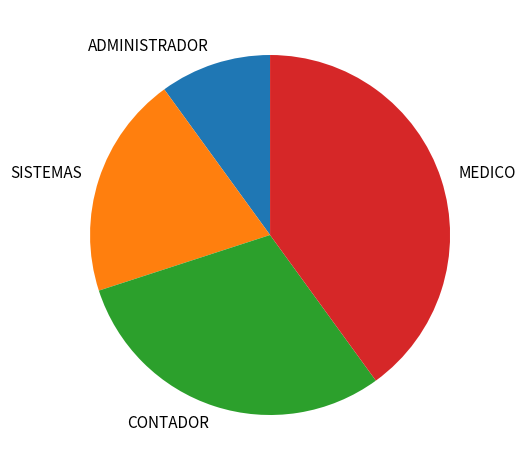

Do ADMINISTRADOR and SISTEMAS together represent more than half of the pie?

No